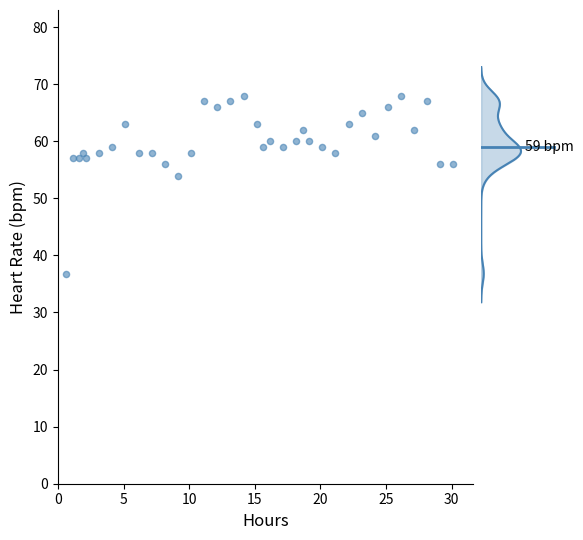

What Y value in the scatter plot is closest to 52?

54.0